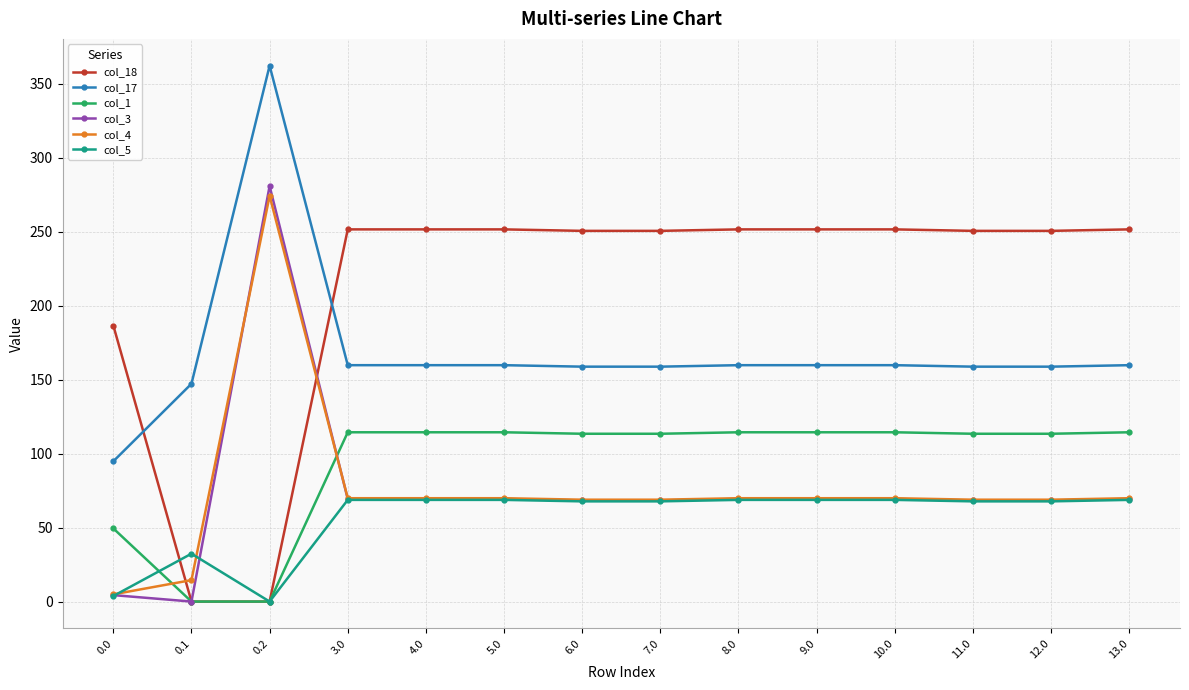

How many lines are shown in the chart?

6